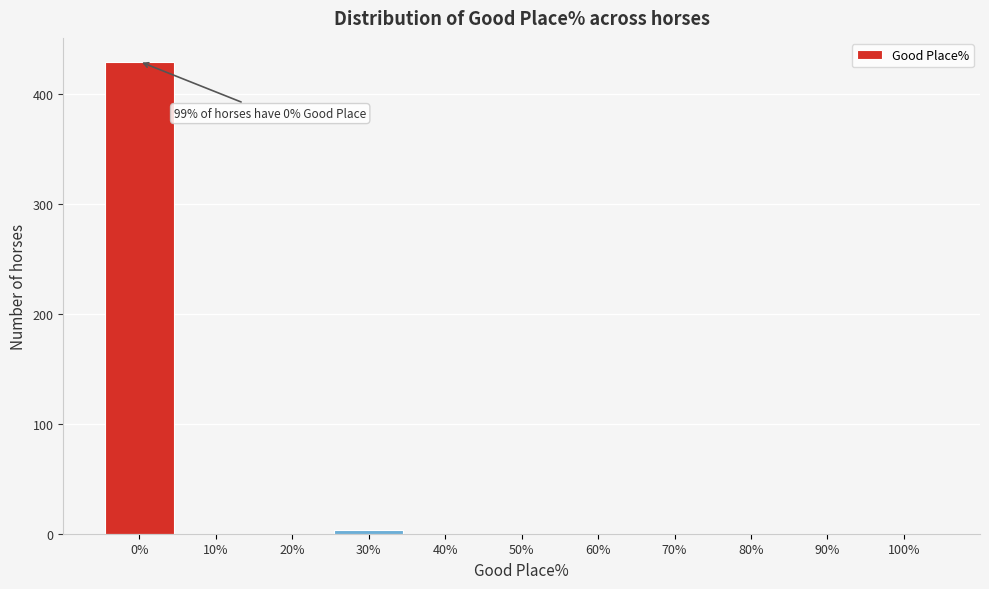

Reading left to right, list all the values displayed in this chart.

0%=430	10%=0	20%=0	30%=3	40%=0	50%=0	60%=0	70%=0	80%=0	90%=0	100%=0